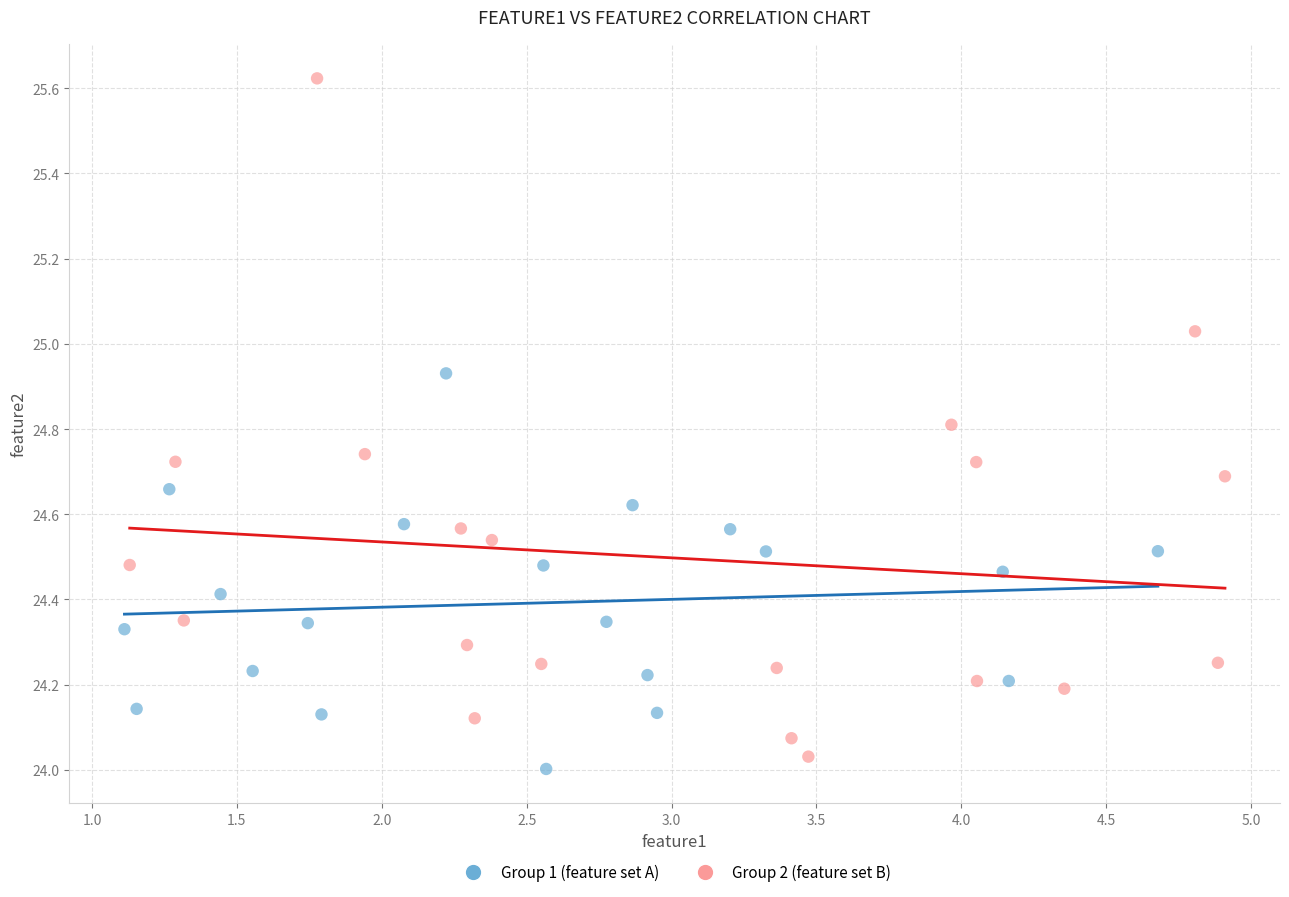

Which series contains the lowest Y value?

Group 1 (feature set A)